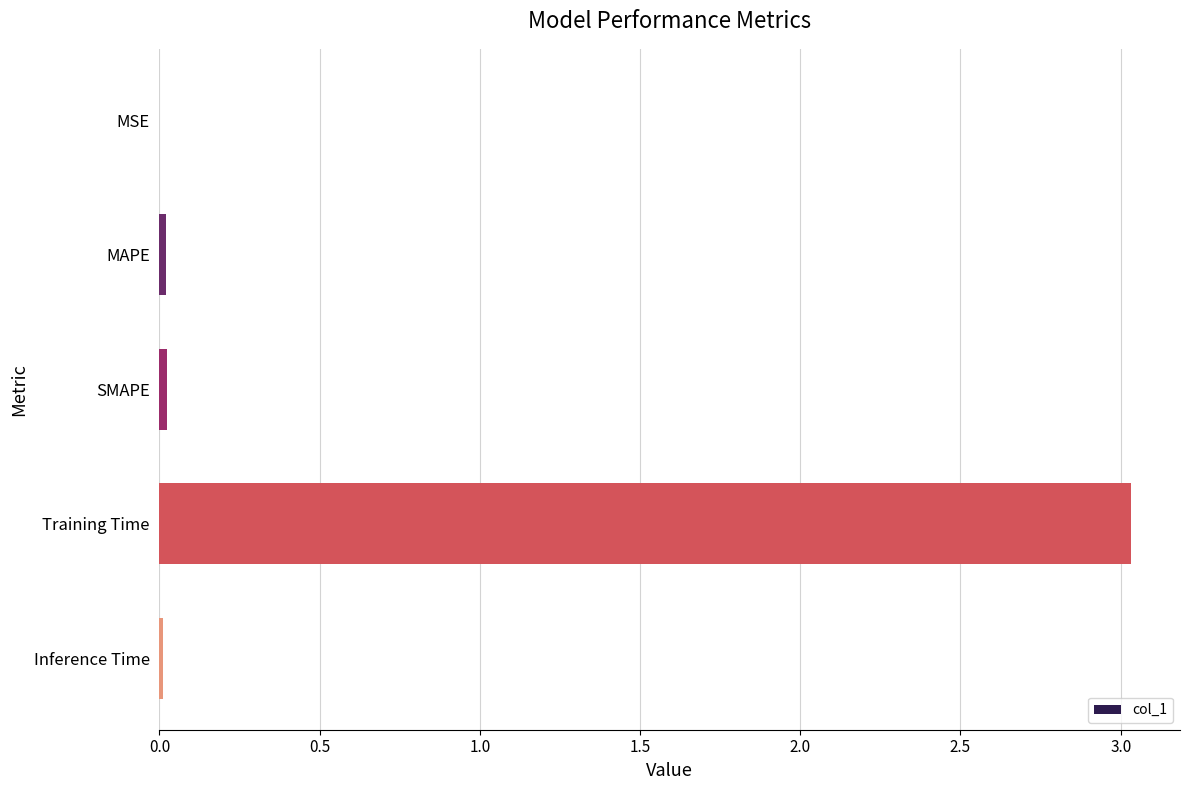

Which has a higher value, MSE or Training Time?

Training Time